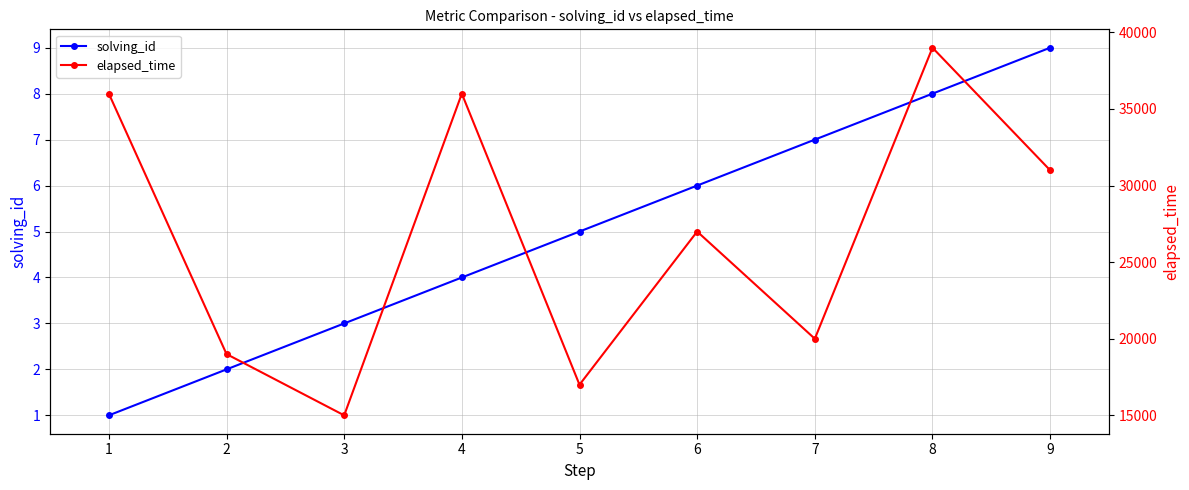

True or false: solving_id has a value of 2 at 4.

False